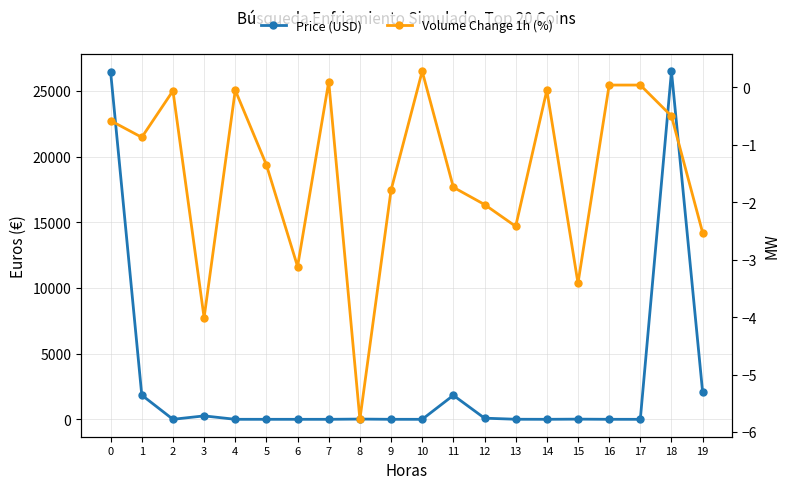

What is the difference between the second highest and second lowest values in the Volume Change 1h (%) series?

4.1